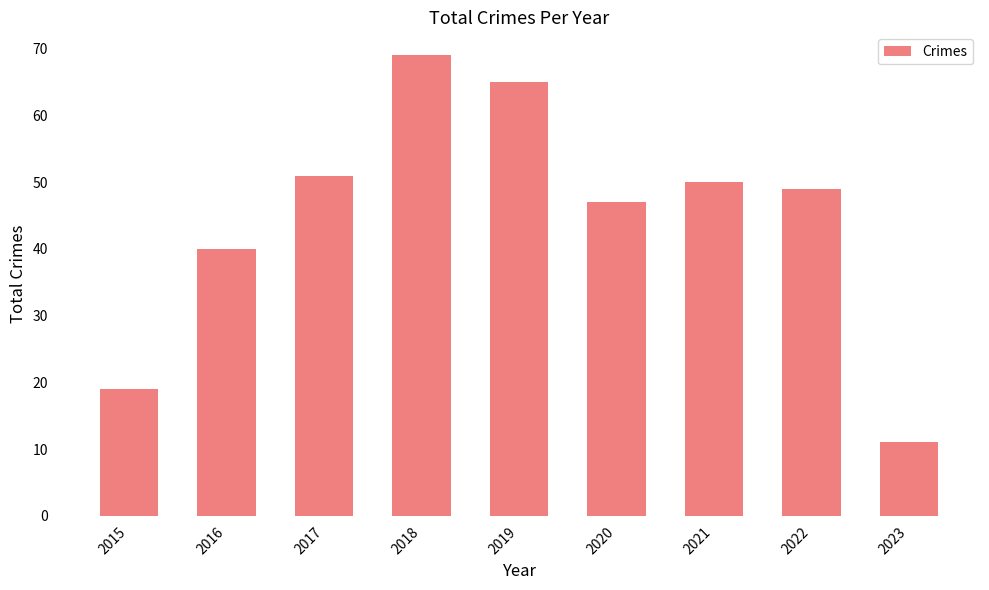

Does the chart contain stacked bars?

No